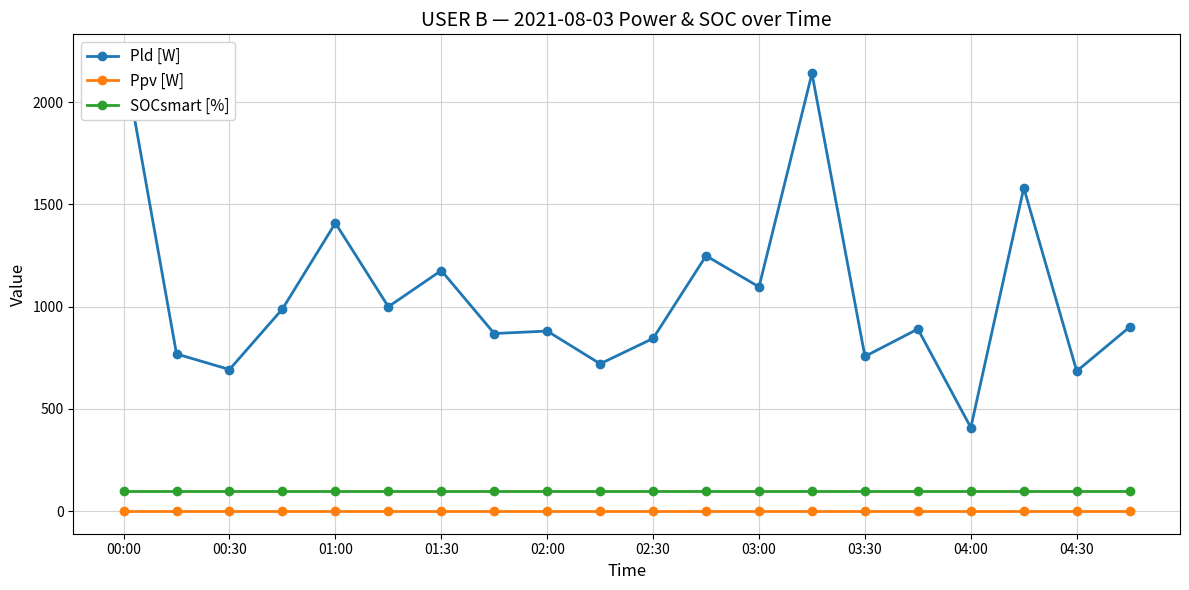

True or false: SOCsmart [%] and Ppv [W] cross at least once.

False